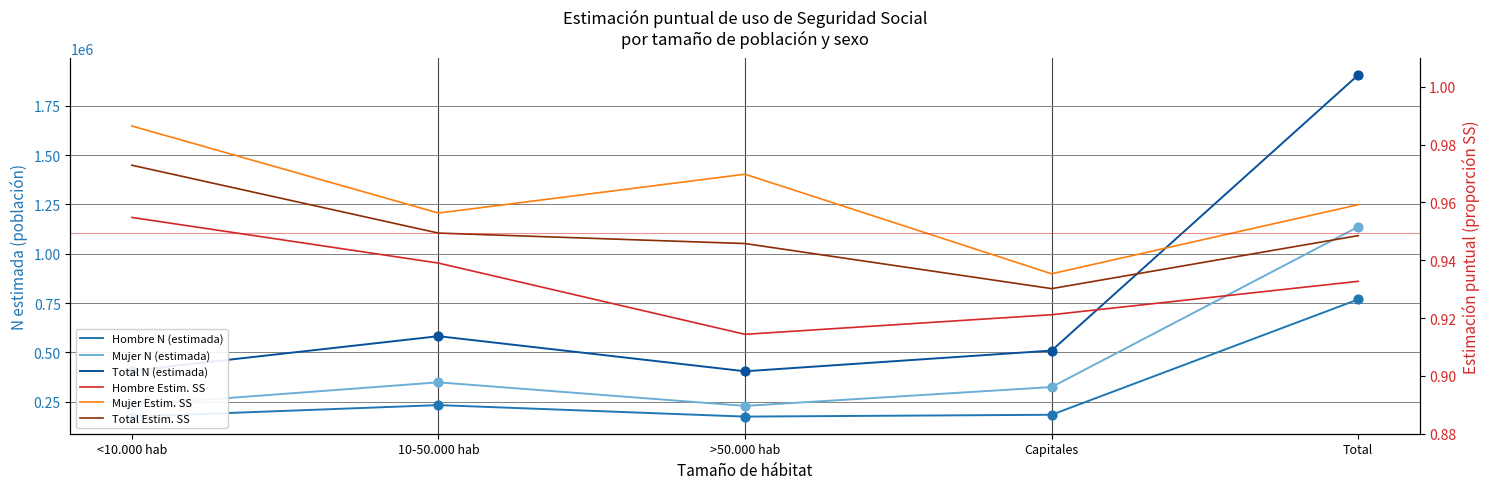

At how many categories does at least one series exceed 596039?

1